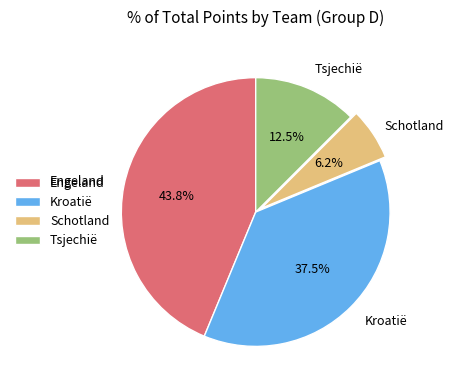

Approximately how many times larger is the value at Tsjechië compared to Kroatië?

0.3